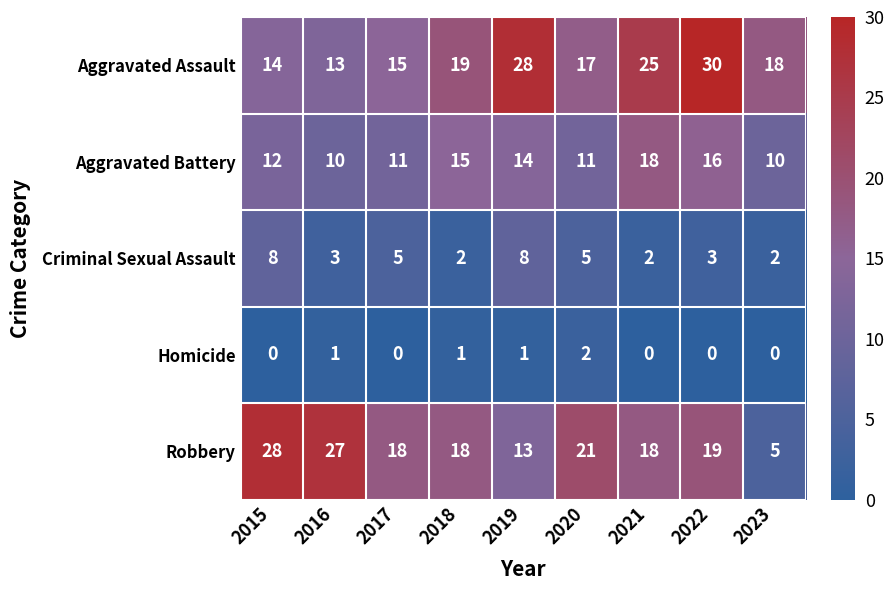

The value of Homicide at 2016 is 1. True or false?

True